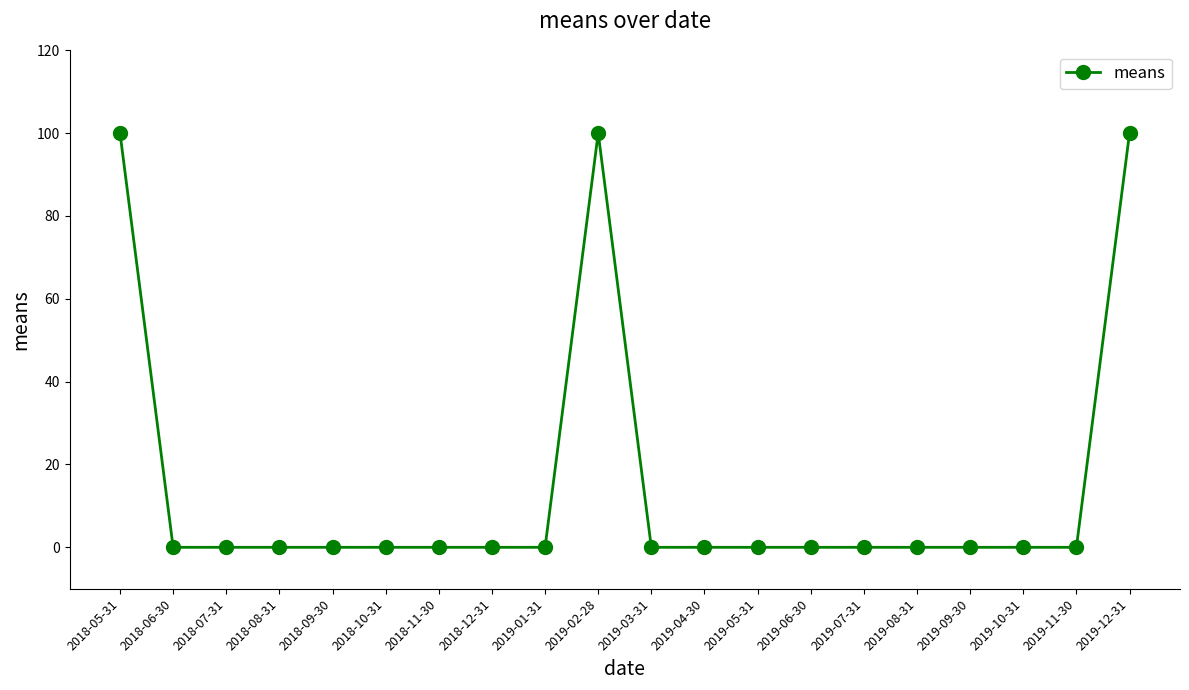

Reading left to right, what are all the values shown in this chart?

100	0	0	0	0	0	0	0	0	100	0	0	0	0	0	0	0	0	0	100